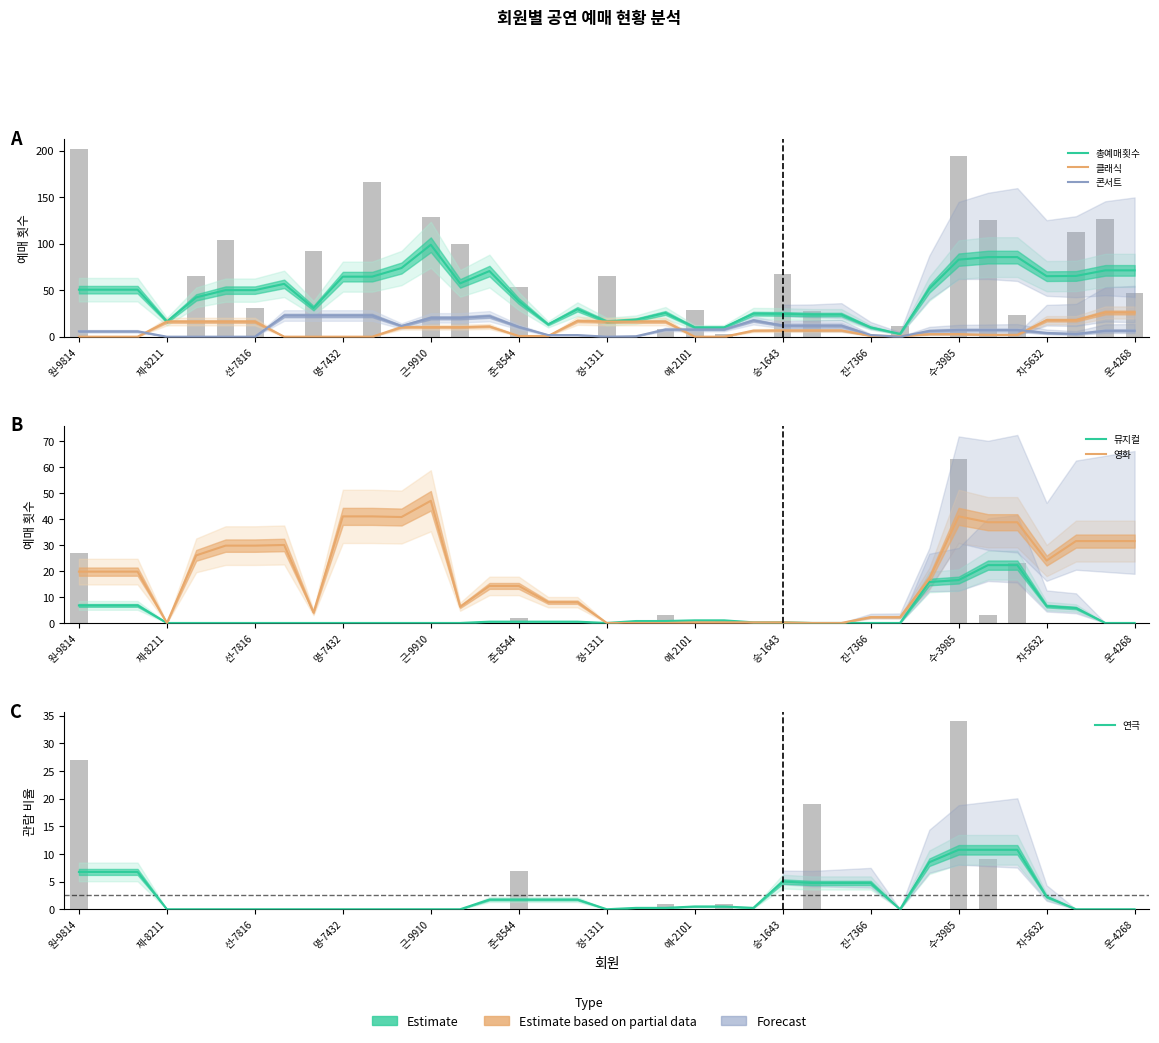

How many distinct data groups are displayed?

6